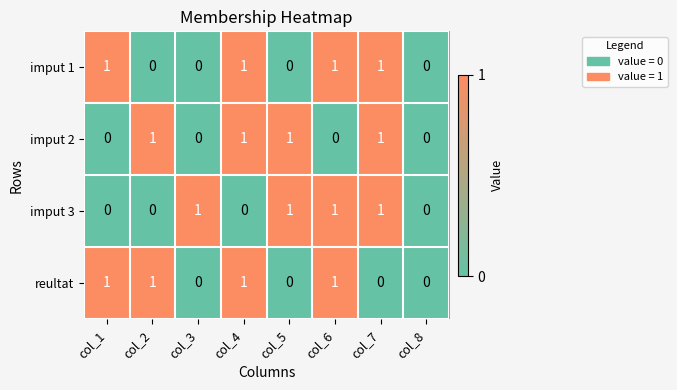

How many values in imput 3 are above zero?

4